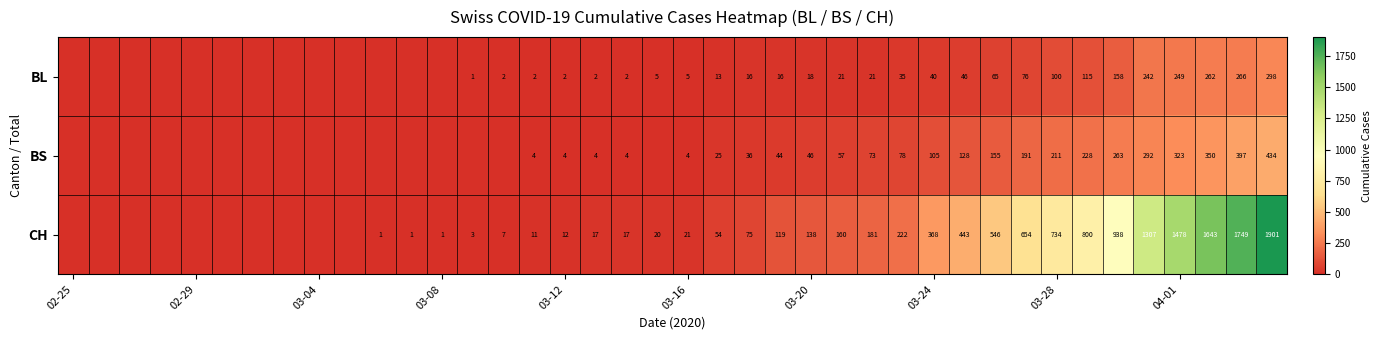

What is the difference between the CH values at 03-28 and 03-12?

722